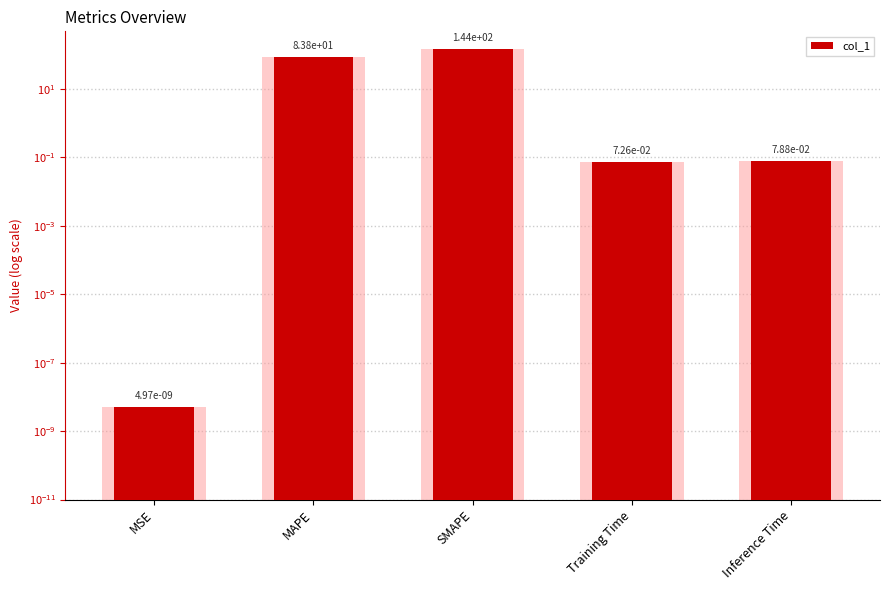

Rank the categories by value from lowest to highest.

MSE, Training Time, Inference Time, MAPE, SMAPE